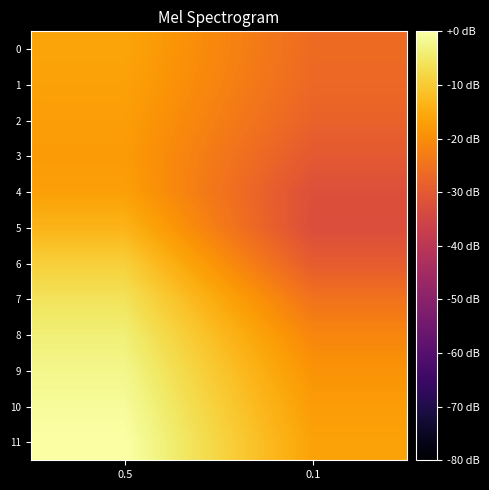

Reading left to right, transcribe all the data shown in this chart.

0: 0.5=-16.1	0.1=-26.4
1: 0.5=-16.6	0.1=-26.9
2: 0.5=-17.2	0.1=-28.1
3: 0.5=-17.6	0.1=-29.9
4: 0.5=-16.8	0.1=-32.2
5: 0.5=-13.5	0.1=-32.7
6: 0.5=-9.2	0.1=-29.4
7: 0.5=-5.9	0.1=-24.8
8: 0.5=-3.8	0.1=-21.3
9: 0.5=-2.2	0.1=-19.0
10: 0.5=-1.0	0.1=-17.5
11: 0.5=0.0	0.1=-16.4